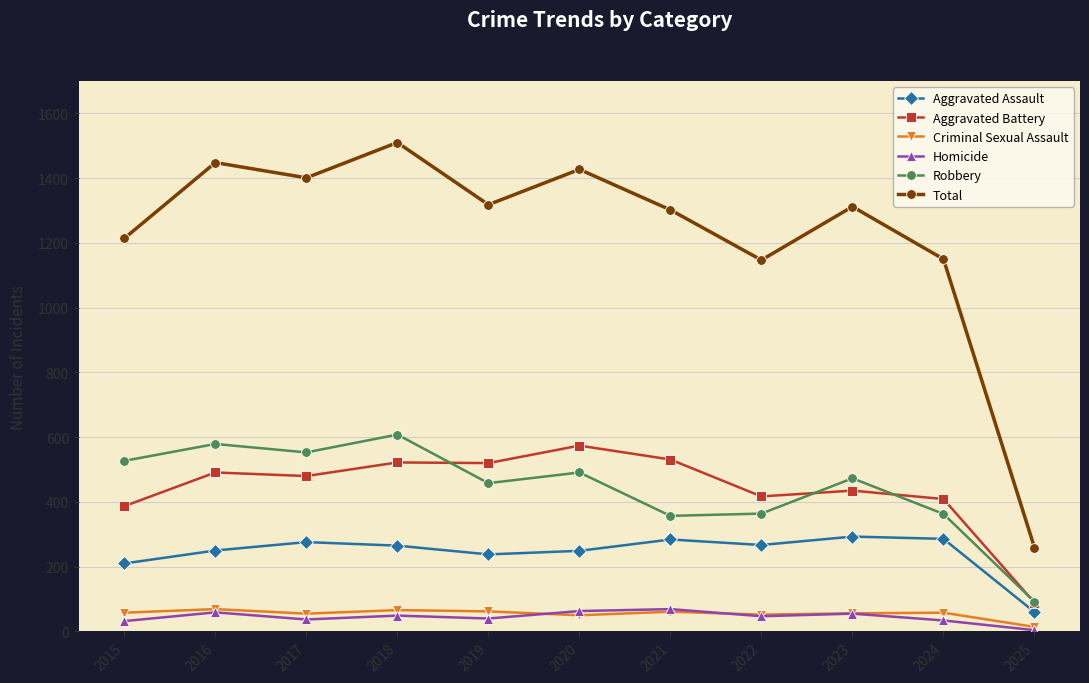

What is the spread (max minus min) of values at 2023?

1257